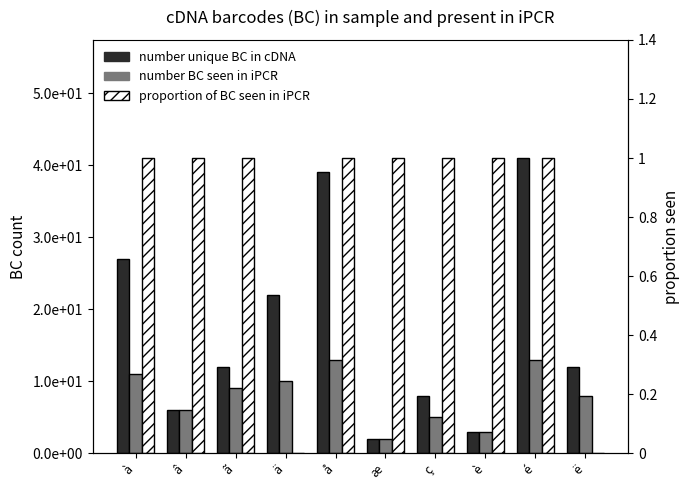

What is the maximum value shown in the chart?

41